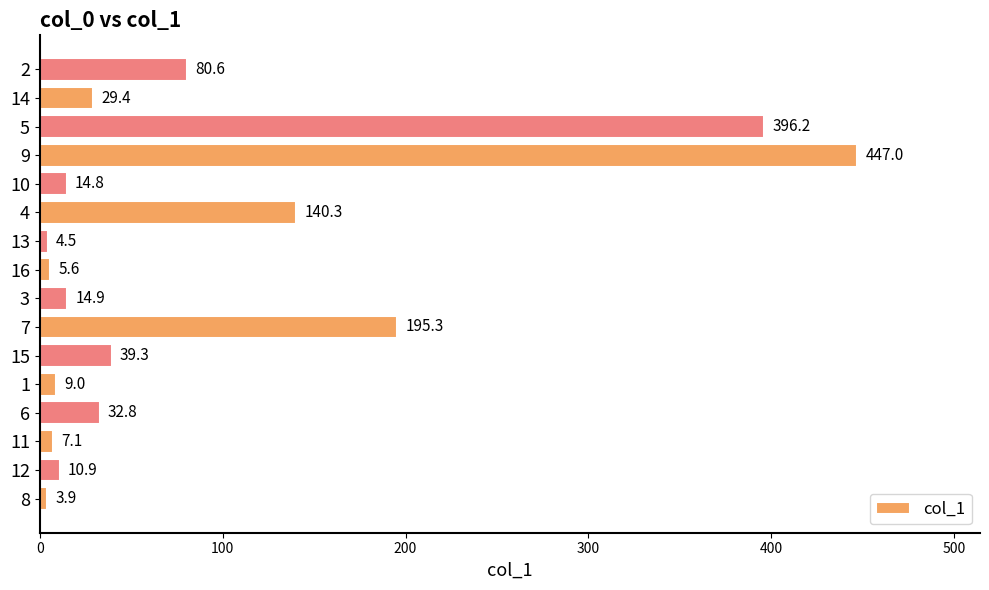

At which label is the value closest to 225?

7